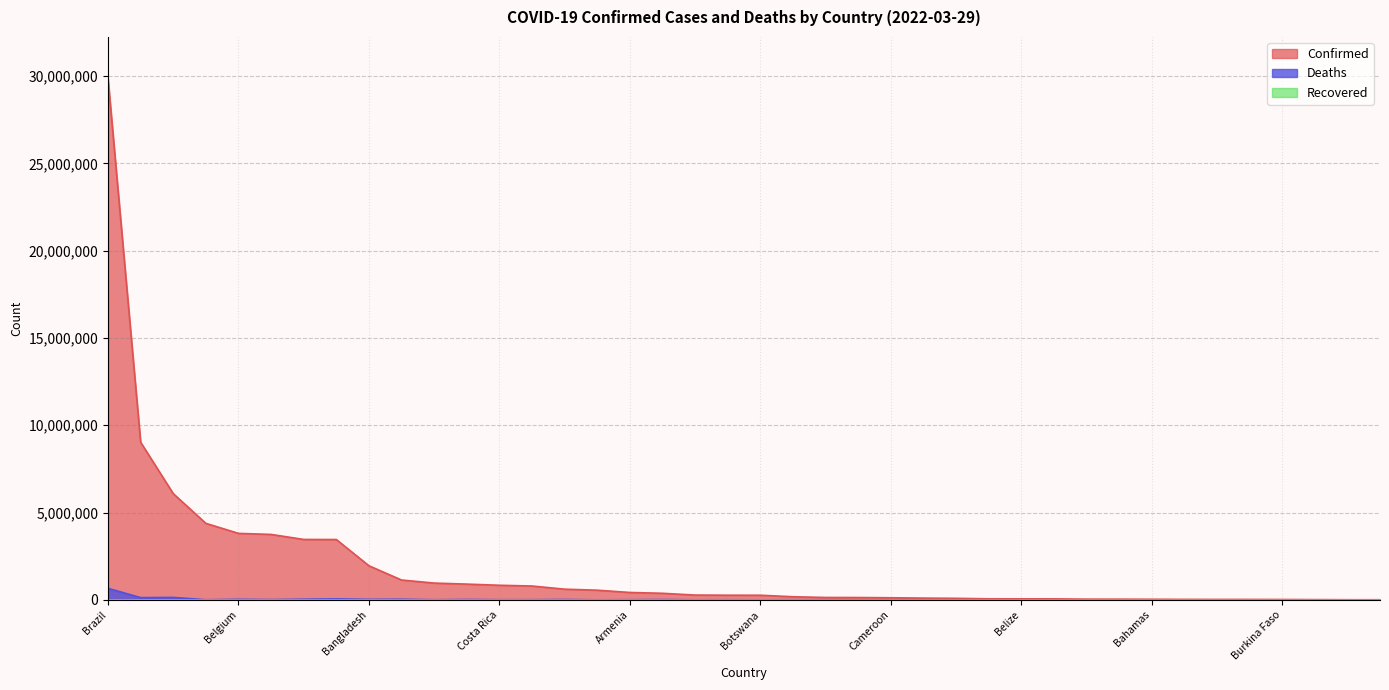

Which category has the lowest value in the Confirmed series?

Chad